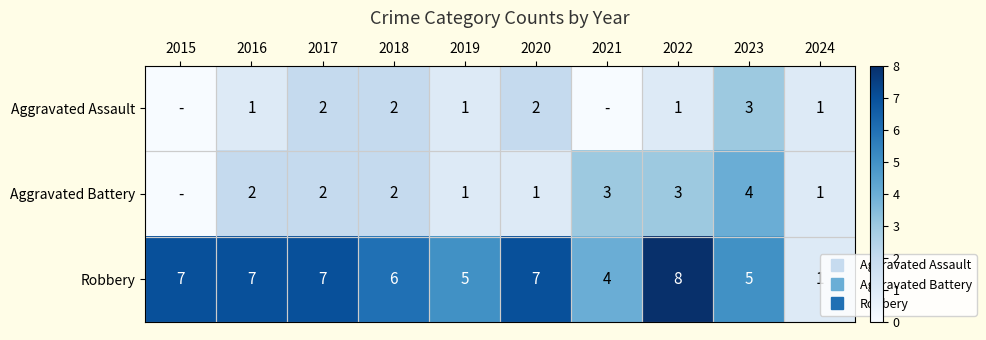

At 2022, list the series in order from smallest to largest.

Aggravated Assault, Aggravated Battery, Robbery